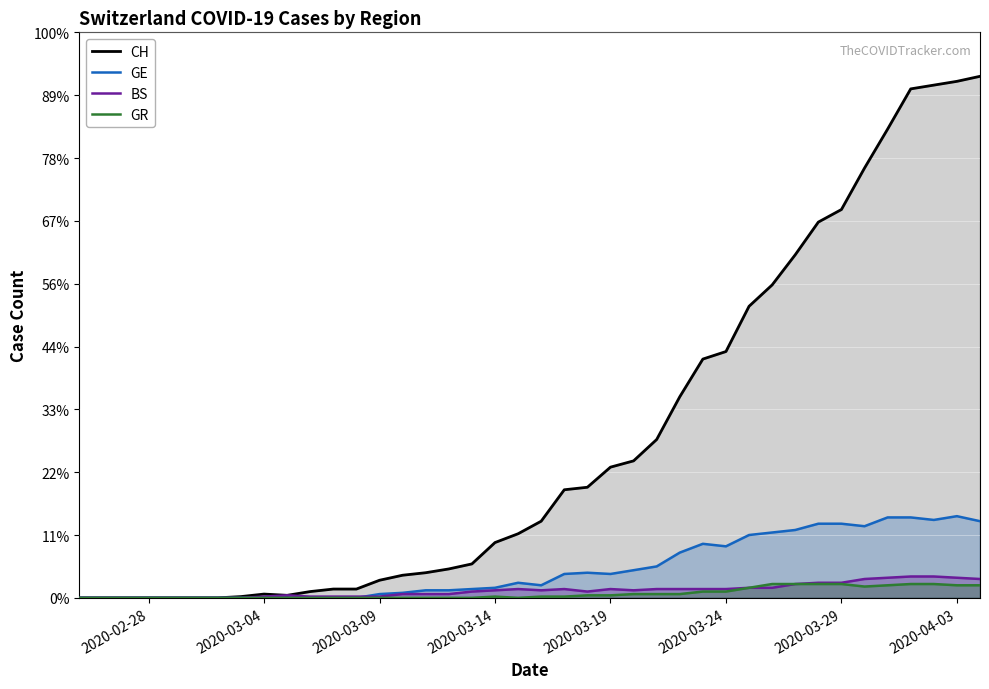

Does the chart display data point markers on the line(s)?

No